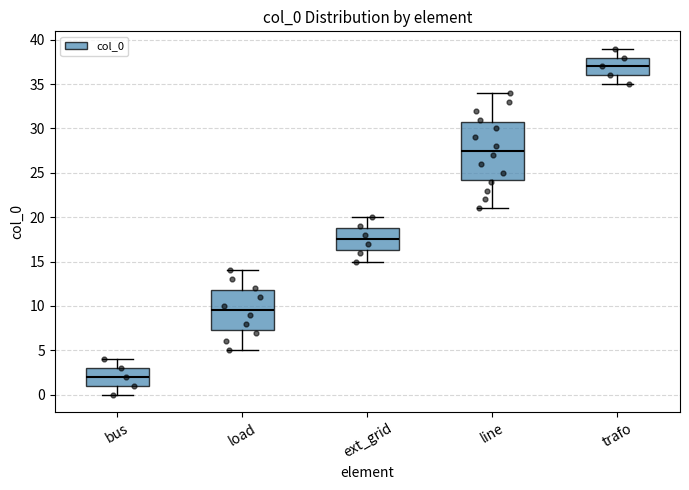

Reading left to right, read every box against the y-axis: the position of its median line, the range the box covers, and the ends of its whiskers. The values are not printed on the chart, so give them approximately, as read against the axis.

bus: median 2.0, box 1.0 to 3.0, whiskers 0.0 to 4.0
load: median 9.5, box 7.5 to 12.0, whiskers 5.0 to 14.0
ext_grid: median 17.5, box 16.5 to 19.0, whiskers 15.0 to 20.0
line: median 27.5, box 24.5 to 31.0, whiskers 21.0 to 34.0
trafo: median 37.0, box 36.0 to 38.0, whiskers 35.0 to 39.0